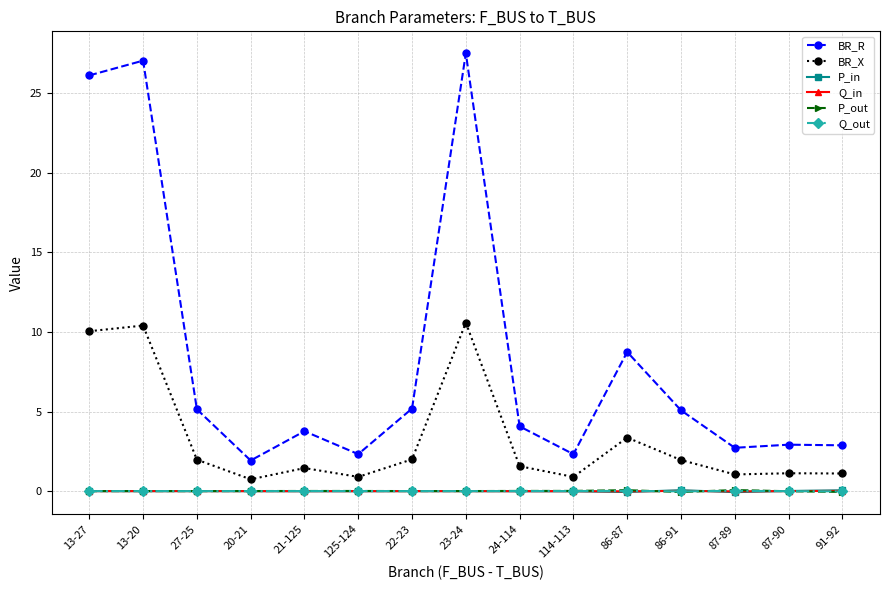

True or false: Q_out has a value of -0.0 at 13-27.

True